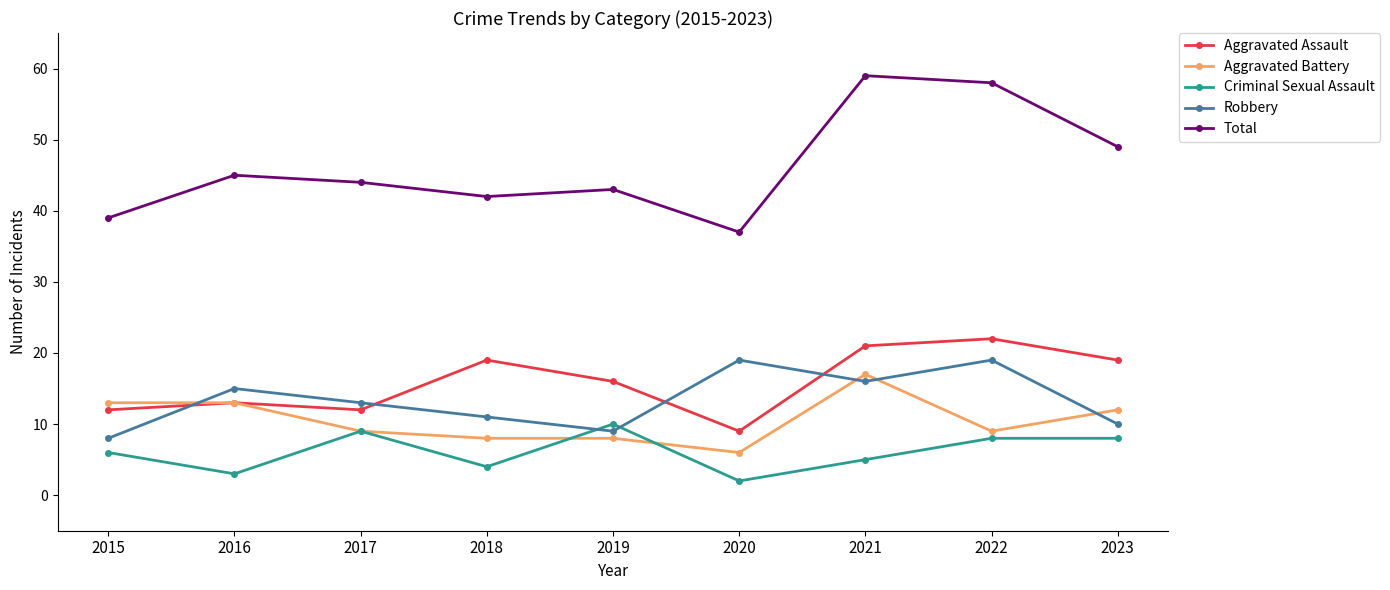

True or false: Criminal Sexual Assault and Total cross at least once.

False